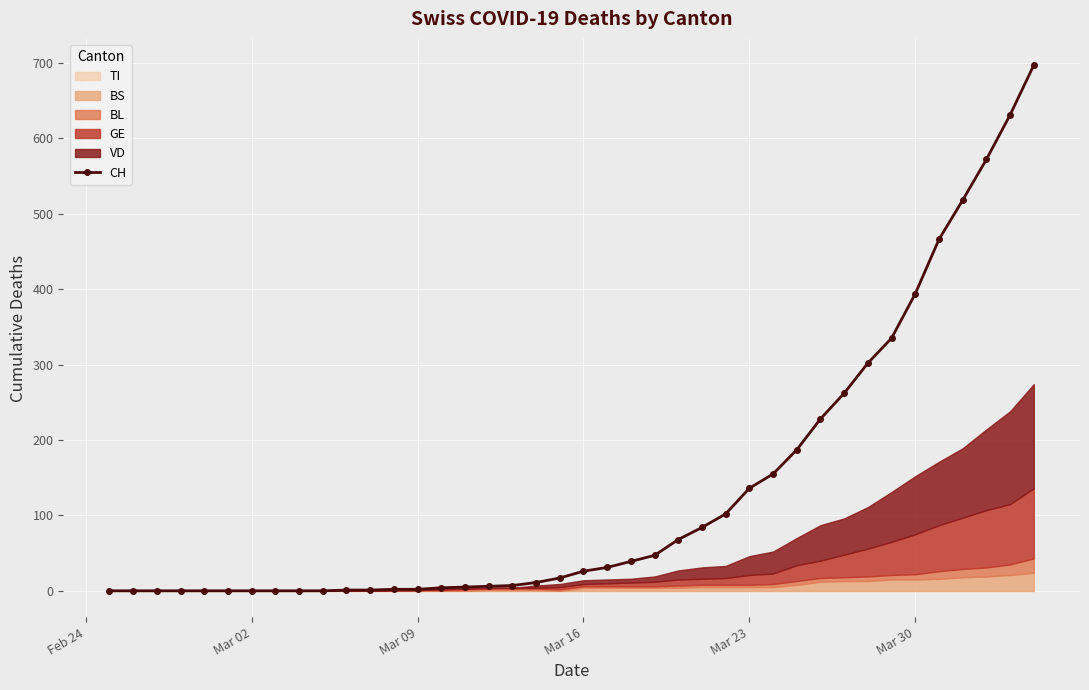

The value of CH at Mar 02 is 227. True or false?

False